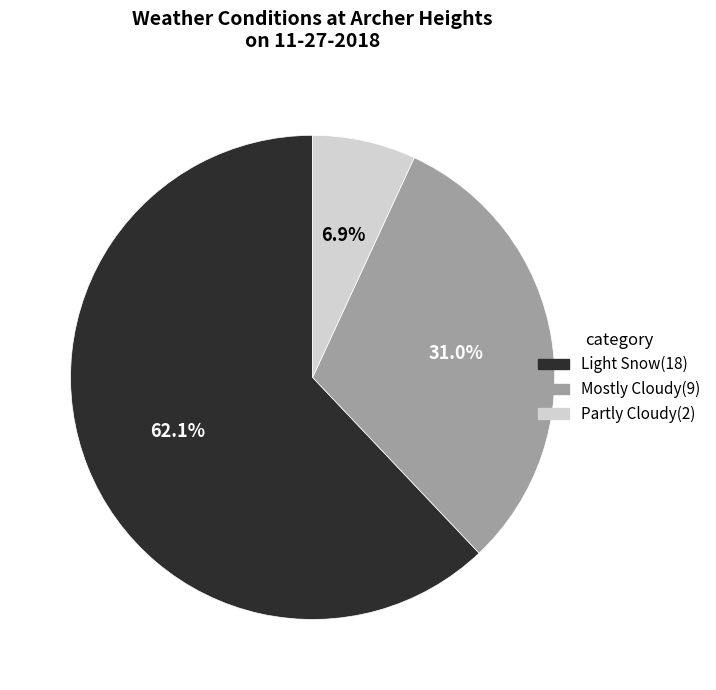

Is it true that Mostly Cloudy is 22% of the pie?

False